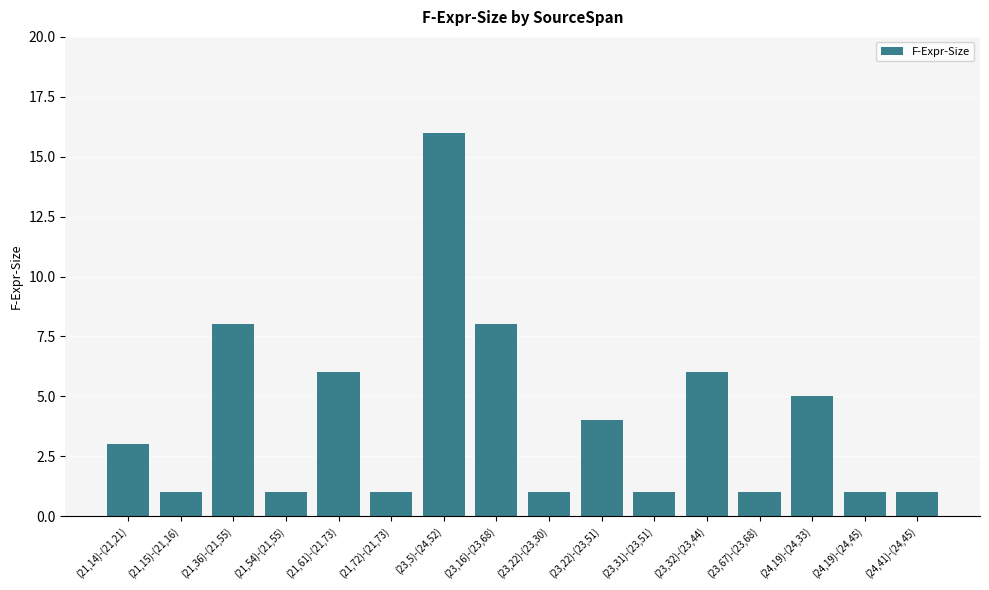

Between (24,19)-(24,45) and (21,36)-(21,55), which is larger?

(21,36)-(21,55)